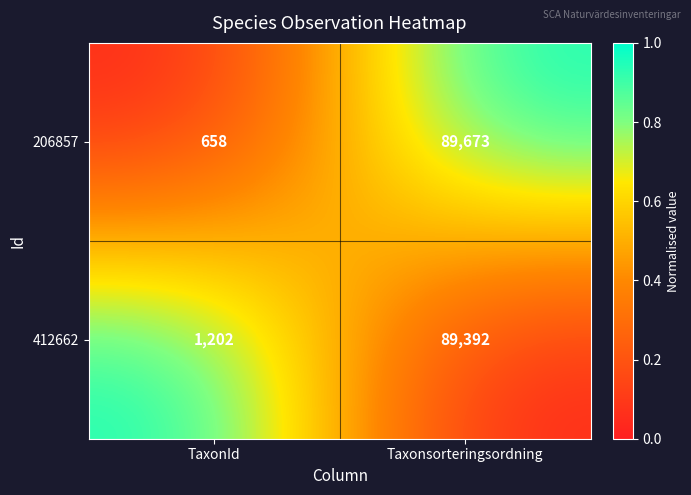

List the labels in order of 412662 value, smallest first.

TaxonId, Taxonsorteringsordning